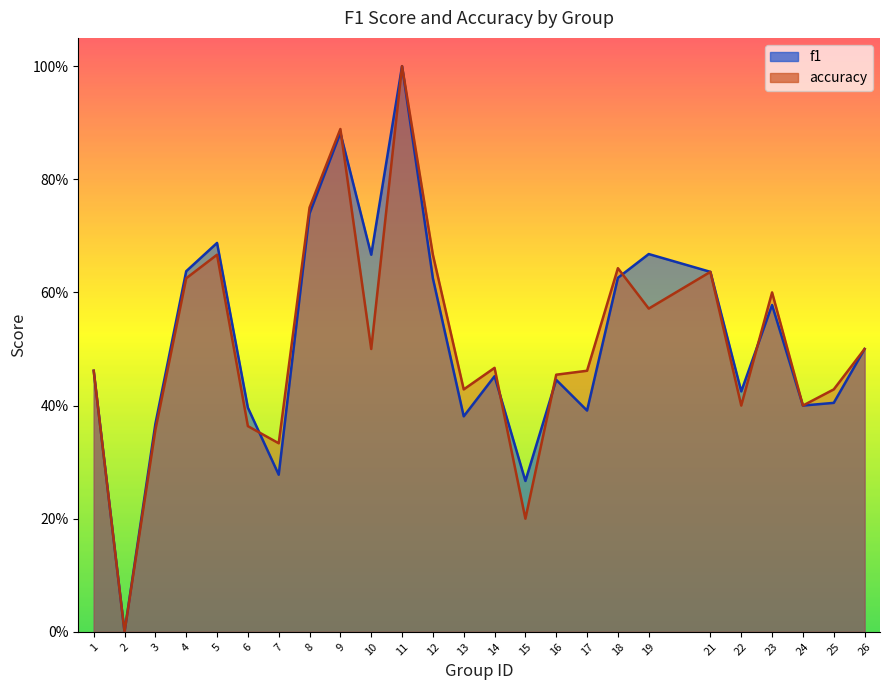

Between which two adjacent categories do f1 and accuracy first intersect?

6 and 7